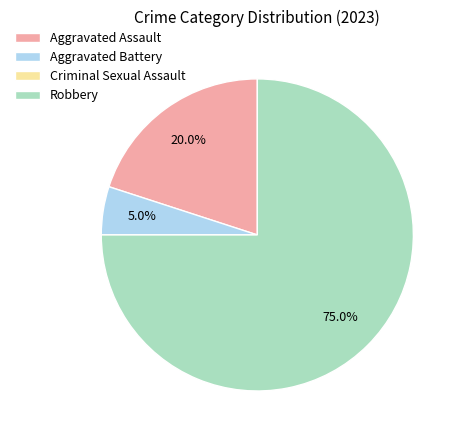

The Robbery slice represents 75% of the pie. True or false?

True